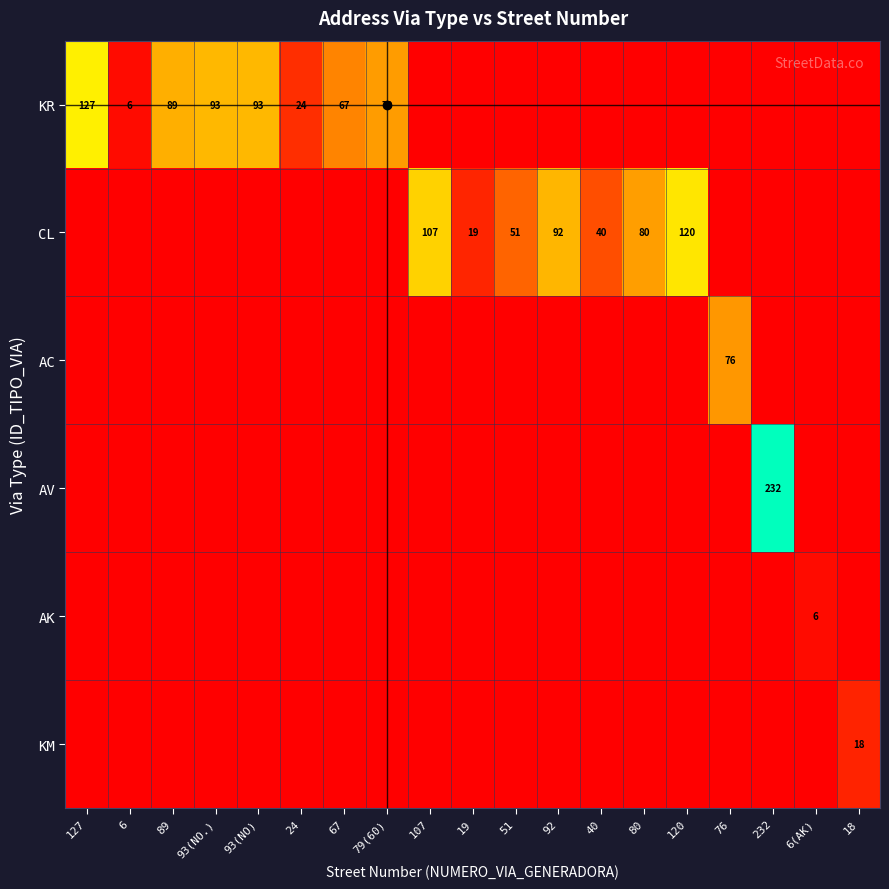

Read the CL value at 92, to the nearest 10.

90